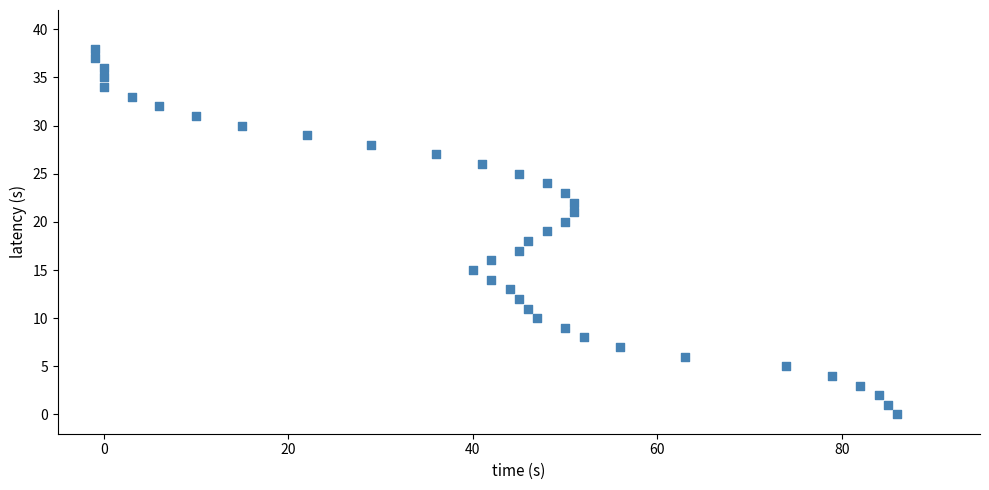

What is the range of Y values (max minus min)?

38